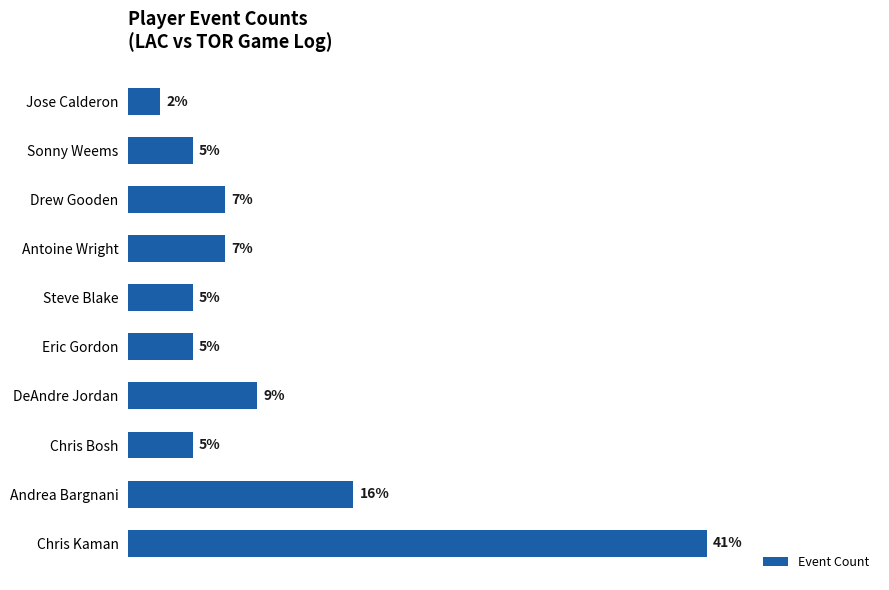

Does the chart contain any negative values?

No